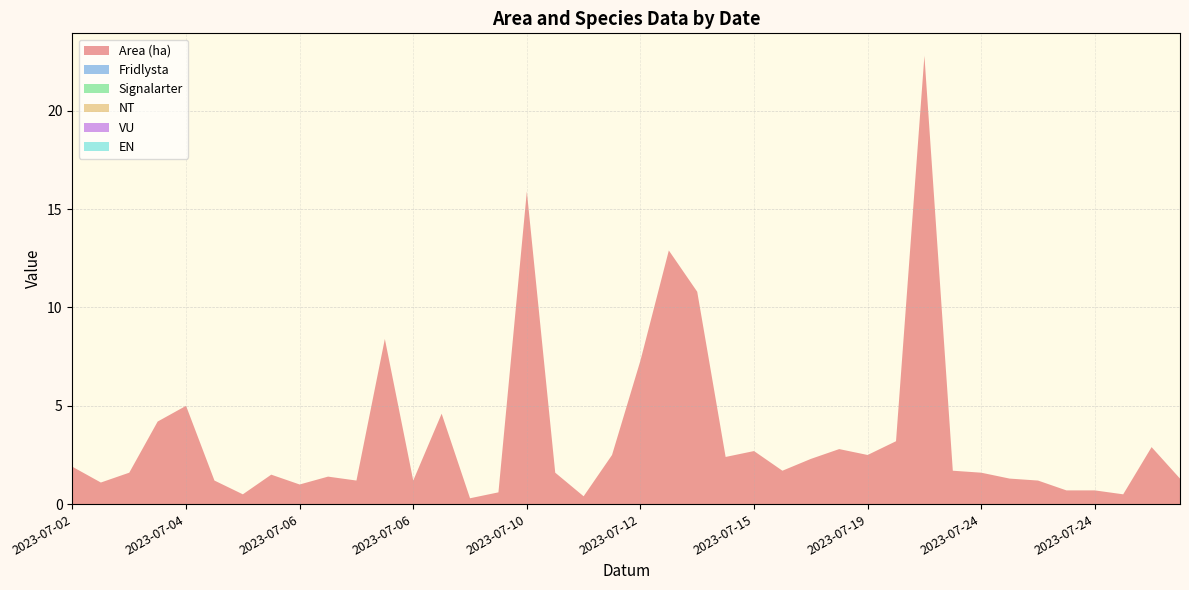

Reading left to right, list all the values displayed in this chart.

Area (ha): 1.9	1.1	1.6	4.2	5.0	1.2	0.5	1.5	1.0	1.4	1.2	8.4	1.2	4.6	0.3	0.6	15.9	1.6	0.4	2.5	7.3	12.9	10.8	2.4	2.7	1.7	2.3	2.8	2.5	3.2	22.8	1.7	1.6	1.3	1.2	0.7	0.7	0.5	2.9	1.3
Fridlysta: 0.0	0.0	0.0	0.0	0.0	0.0	0.0	0.0	0.0	0.0	0.0	0.0	0.0	0.0	0.0	0.0	0.0	0.0	0.0	0.0	0.0	0.0	0.0	0.0	0.0	0.0	0.0	0.0	0.0	0.0	0.0	0.0	0.0	0.0	0.0	0.0	0.0	0.0	0.0	0.0
Signalarter: 0.0	0.0	0.0	0.0	0.0	0.0	0.0	0.0	0.0	0.0	0.0	0.0	0.0	0.0	0.0	0.0	0.0	0.0	0.0	0.0	0.0	0.0	0.0	0.0	0.0	0.0	0.0	0.0	0.0	0.0	0.0	0.0	0.0	0.0	0.0	0.0	0.0	0.0	0.0	0.0
NT: 0.0	0.0	0.0	0.0	0.0	0.0	0.0	0.0	0.0	0.0	0.0	0.0	0.0	0.0	0.0	0.0	0.0	0.0	0.0	0.0	0.0	0.0	0.0	0.0	0.0	0.0	0.0	0.0	0.0	0.0	0.0	0.0	0.0	0.0	0.0	0.0	0.0	0.0	0.0	0.0
VU: 0.0	0.0	0.0	0.0	0.0	0.0	0.0	0.0	0.0	0.0	0.0	0.0	0.0	0.0	0.0	0.0	0.0	0.0	0.0	0.0	0.0	0.0	0.0	0.0	0.0	0.0	0.0	0.0	0.0	0.0	0.0	0.0	0.0	0.0	0.0	0.0	0.0	0.0	0.0	0.0
EN: 0.0	0.0	0.0	0.0	0.0	0.0	0.0	0.0	0.0	0.0	0.0	0.0	0.0	0.0	0.0	0.0	0.0	0.0	0.0	0.0	0.0	0.0	0.0	0.0	0.0	0.0	0.0	0.0	0.0	0.0	0.0	0.0	0.0	0.0	0.0	0.0	0.0	0.0	0.0	0.0